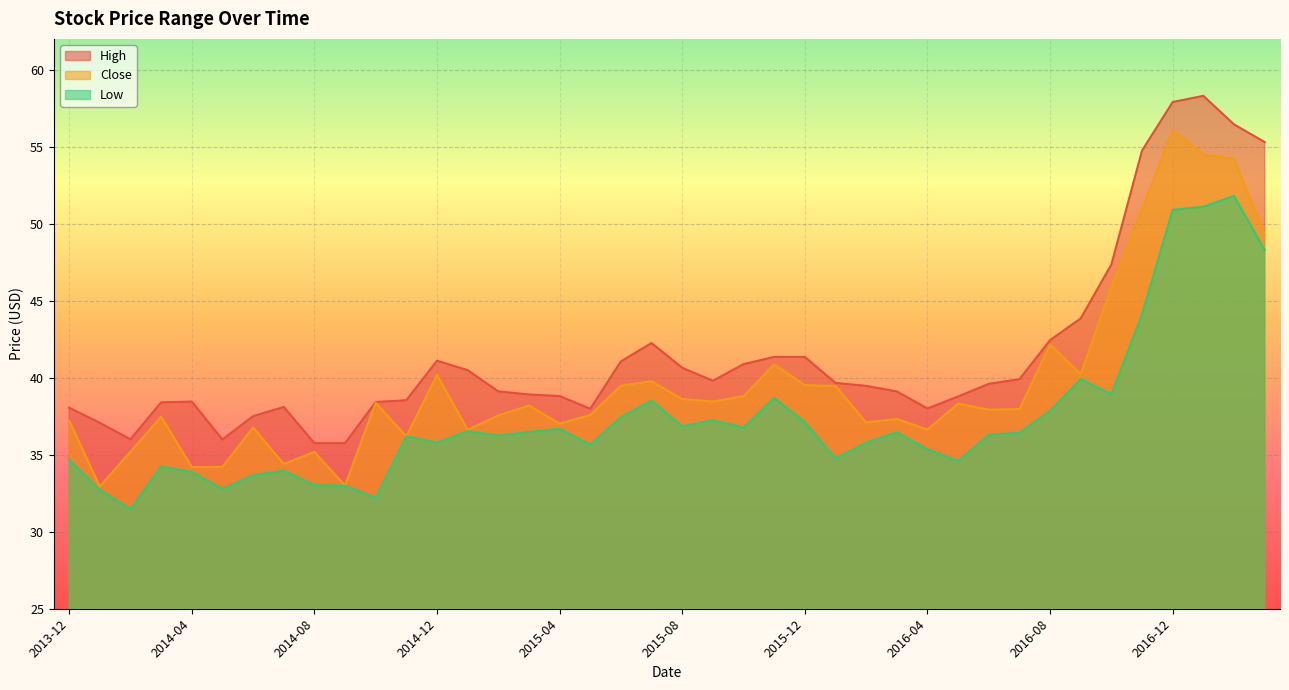

What value does the Close series have at 2017-01?

54.5